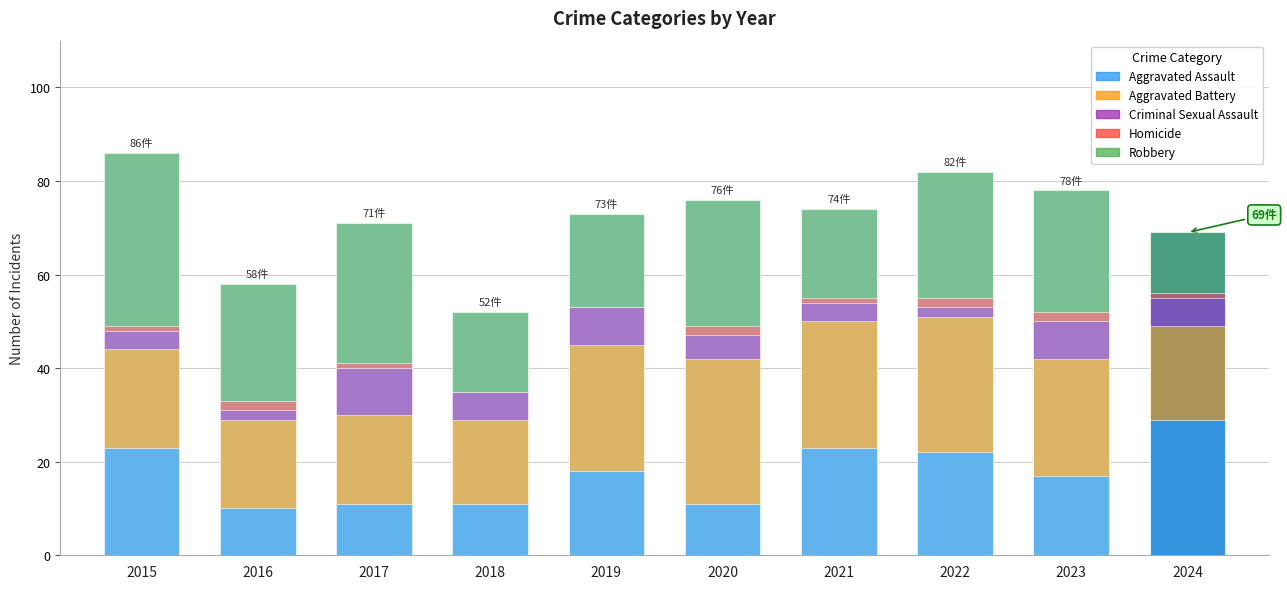

What is the value of the Homicide bar at the 9th from the left?

2